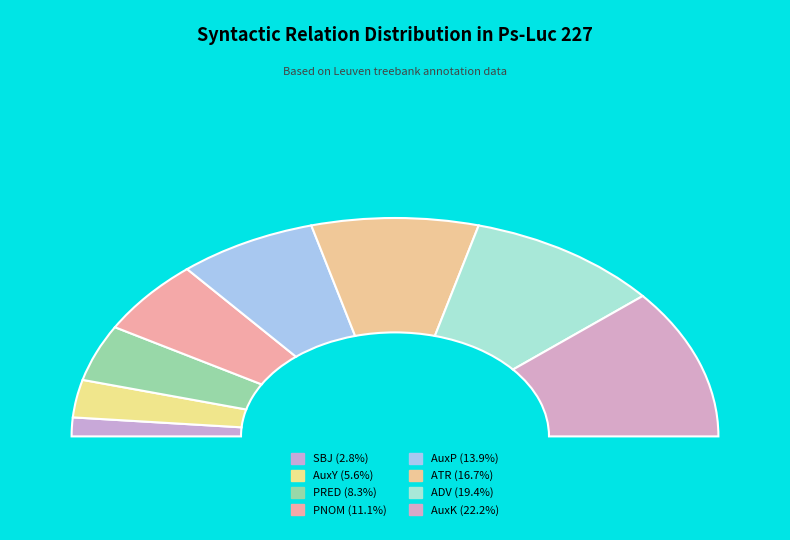

Does PNOM represent more than half of the total?

No